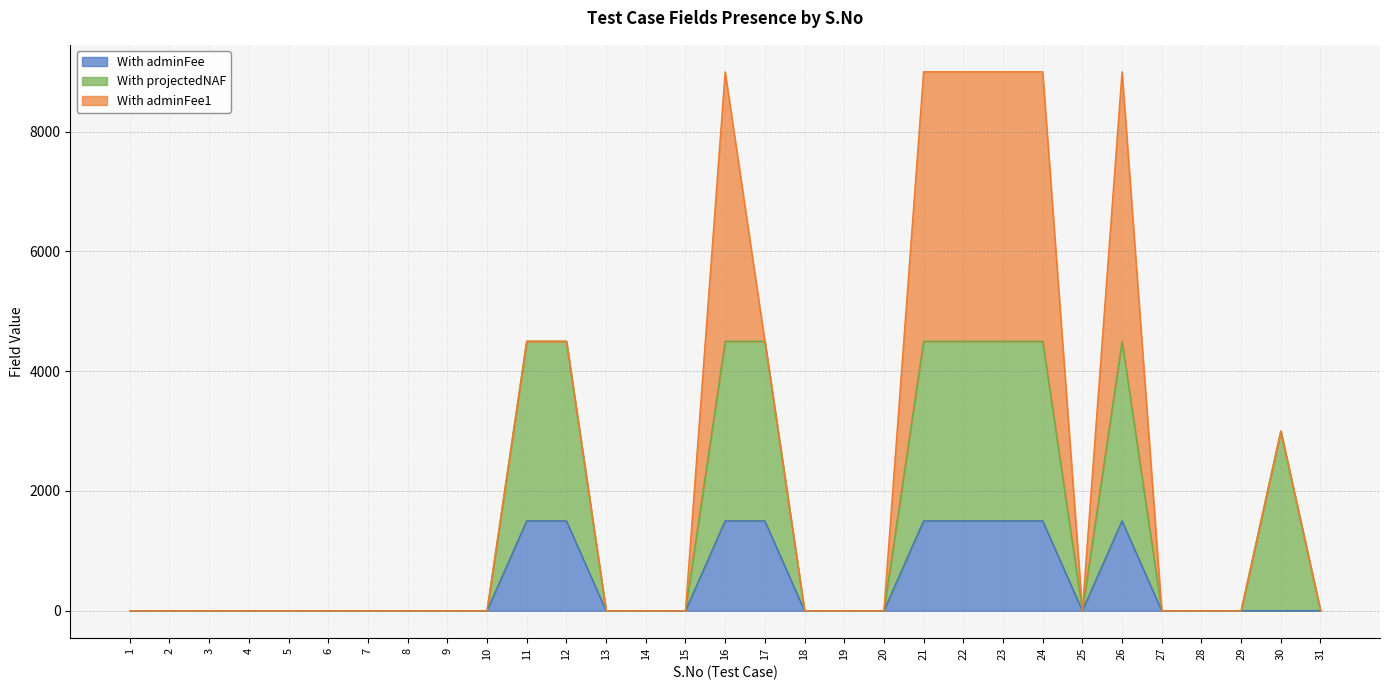

Which has a higher value, 17 or 14?

17